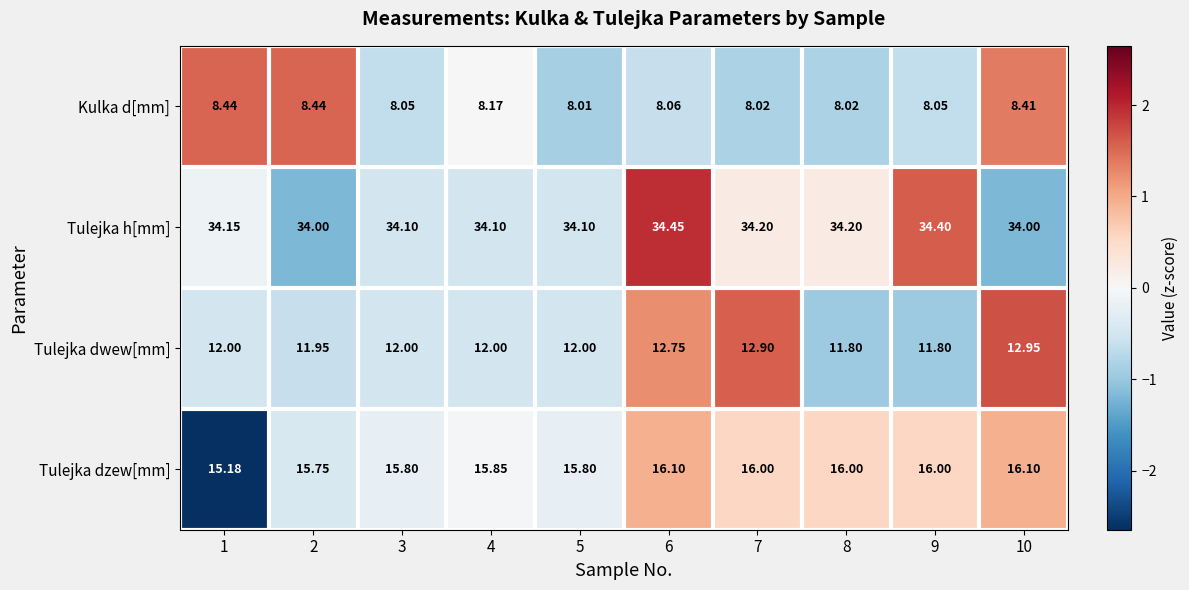

Which category has the lowest value across all series?

5